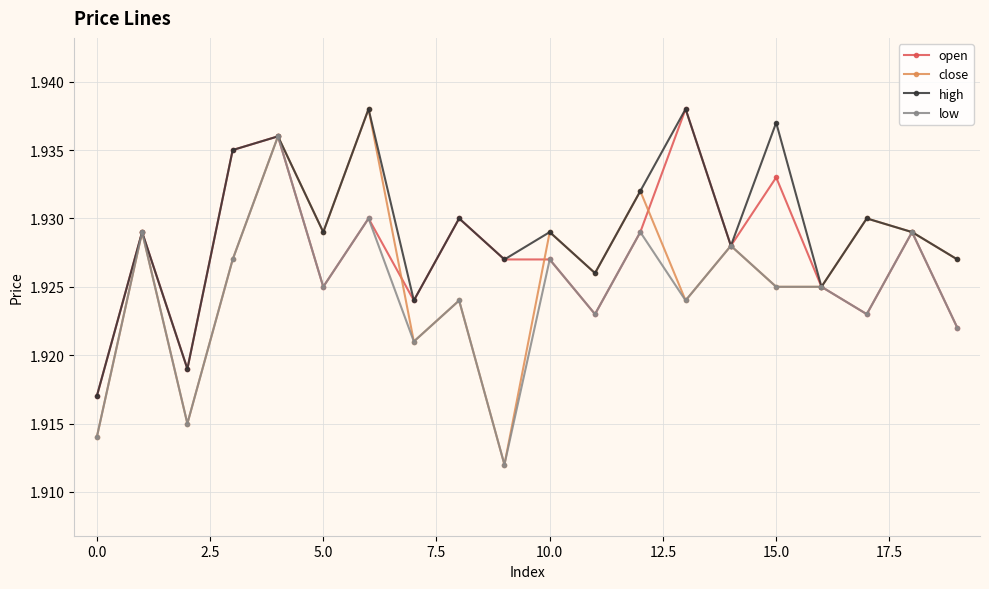

Which series has the widest spread of values?

close